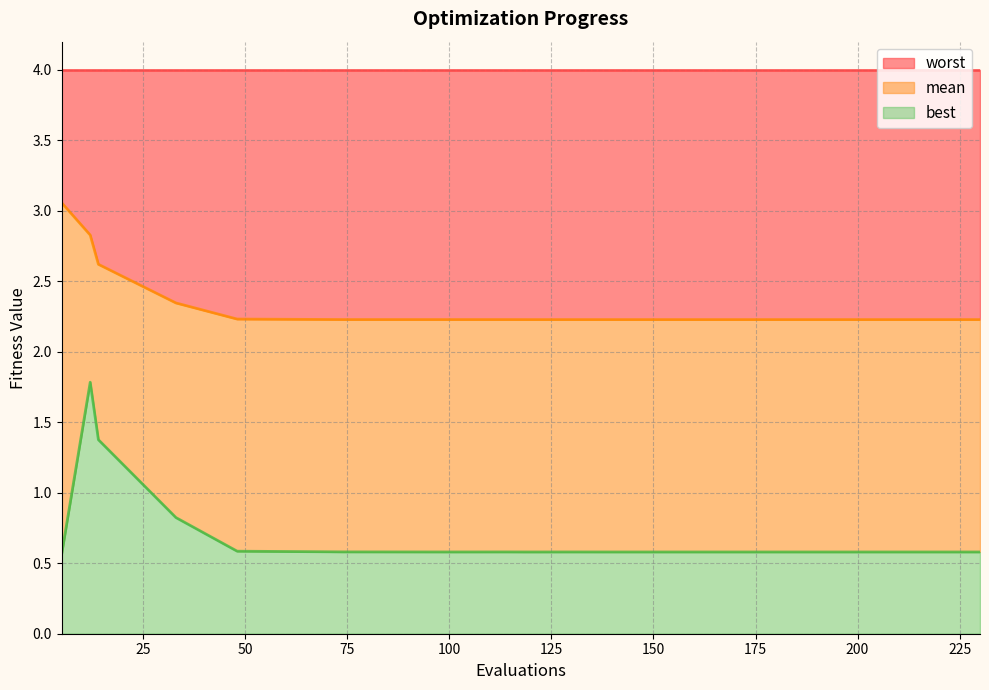

What is the lowest value of the best series?

0.6